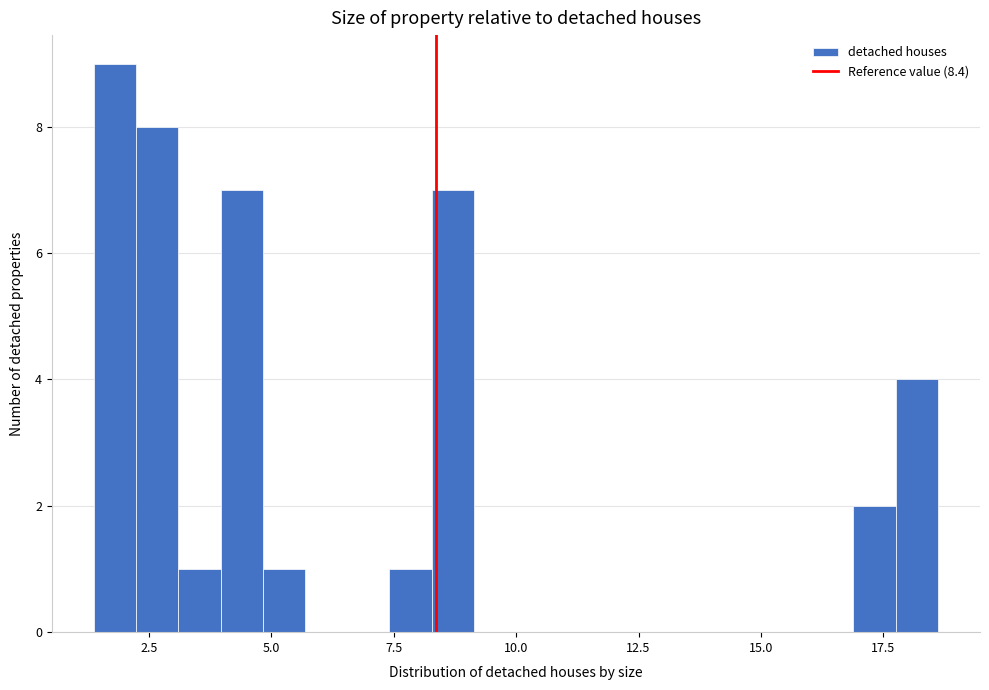

Read against the x-axis, roughly where is the centre of the tallest bar?

2.0